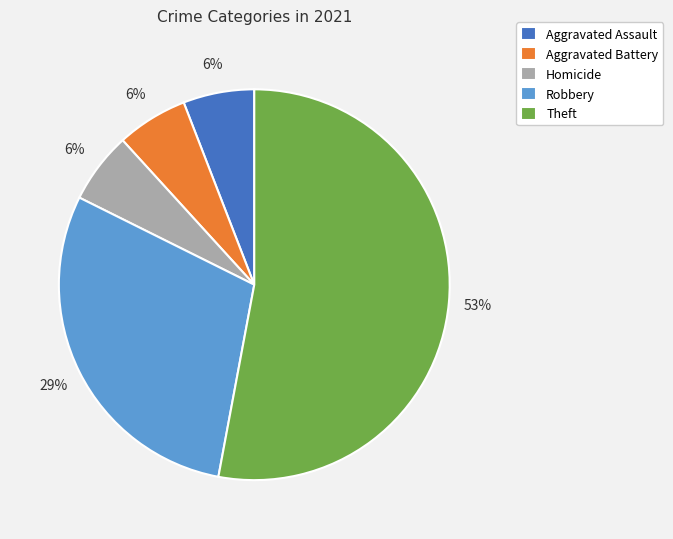

What is the largest slice in the pie chart?

Theft